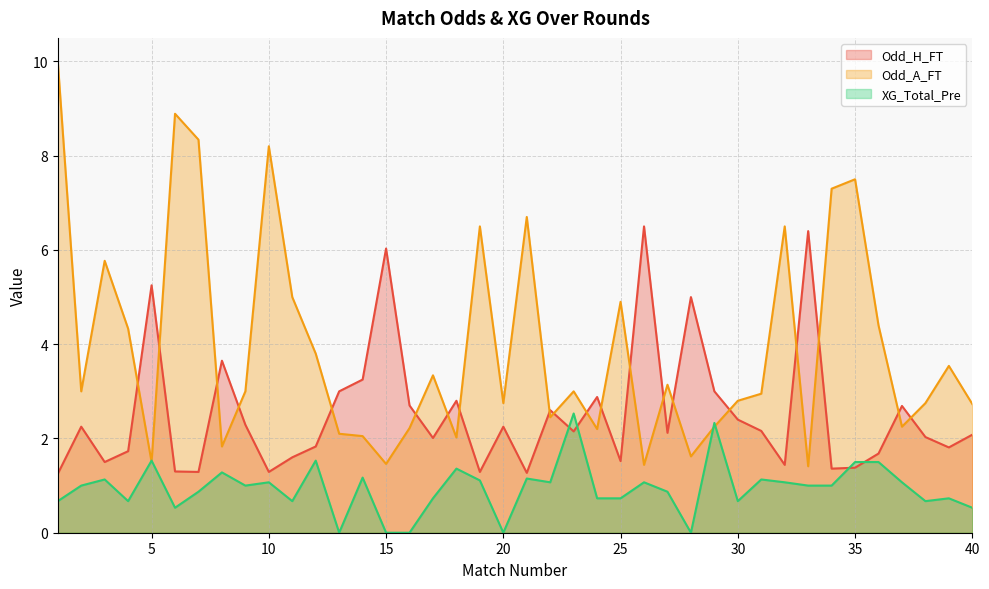

What is the value of the Odd_H_FT point at the 16th from the left?

2.7